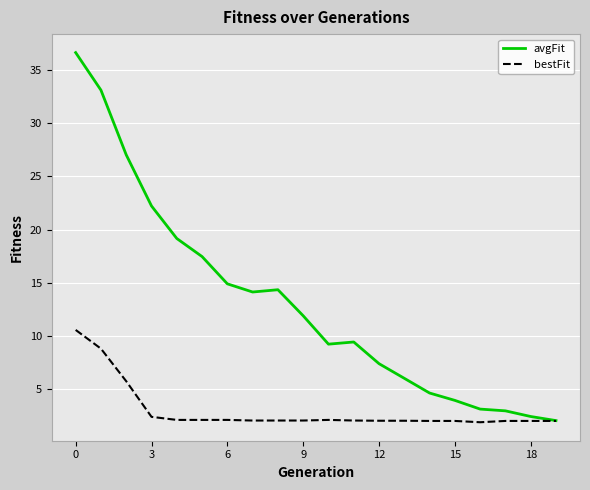

Which series has the largest range (max minus min)?

avgFit